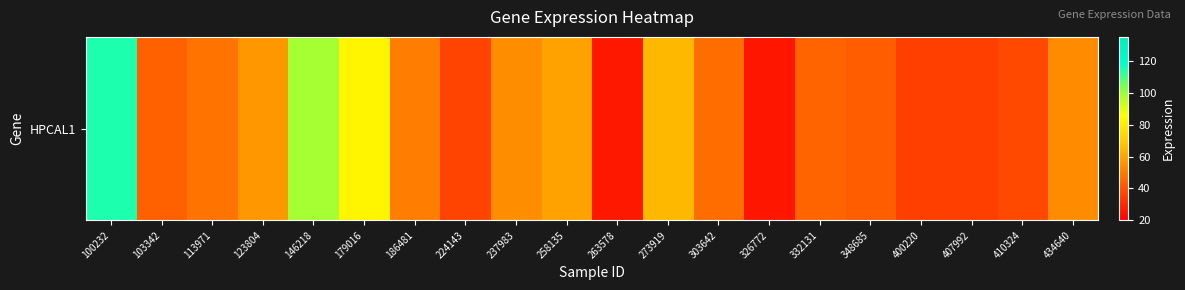

Is it true that the value at 258135 is 81.8?

False